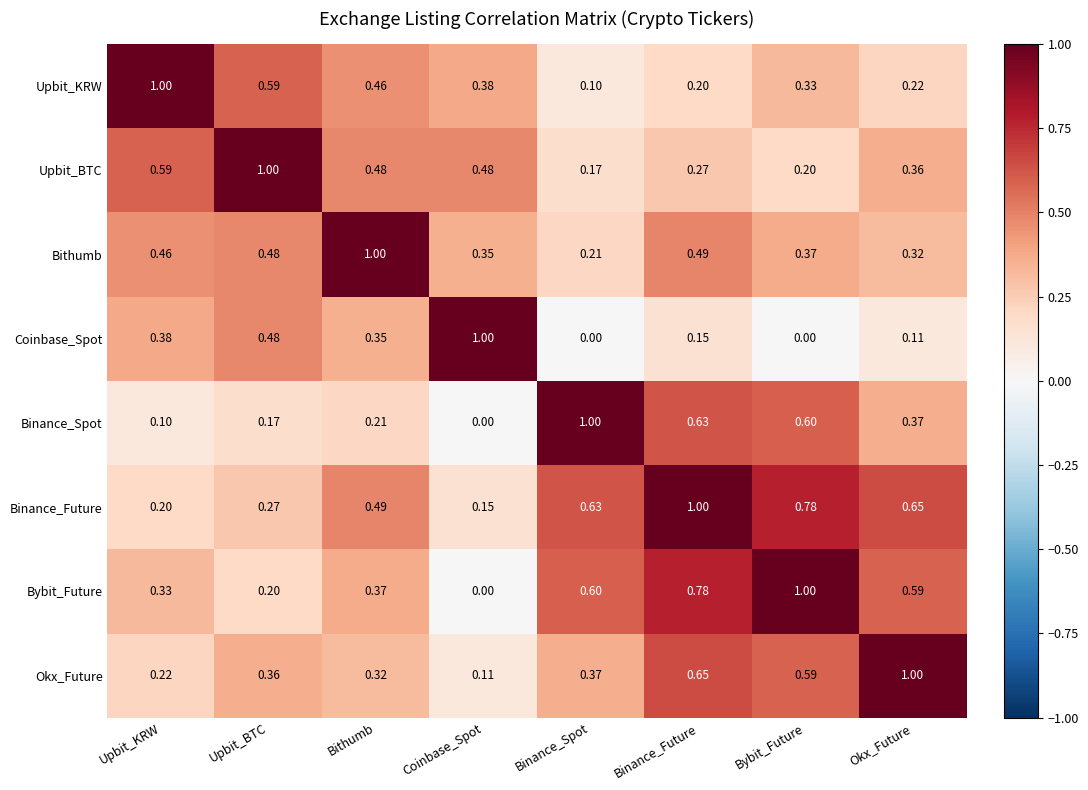

At which category is the sum across all series the highest?

Binance_Future